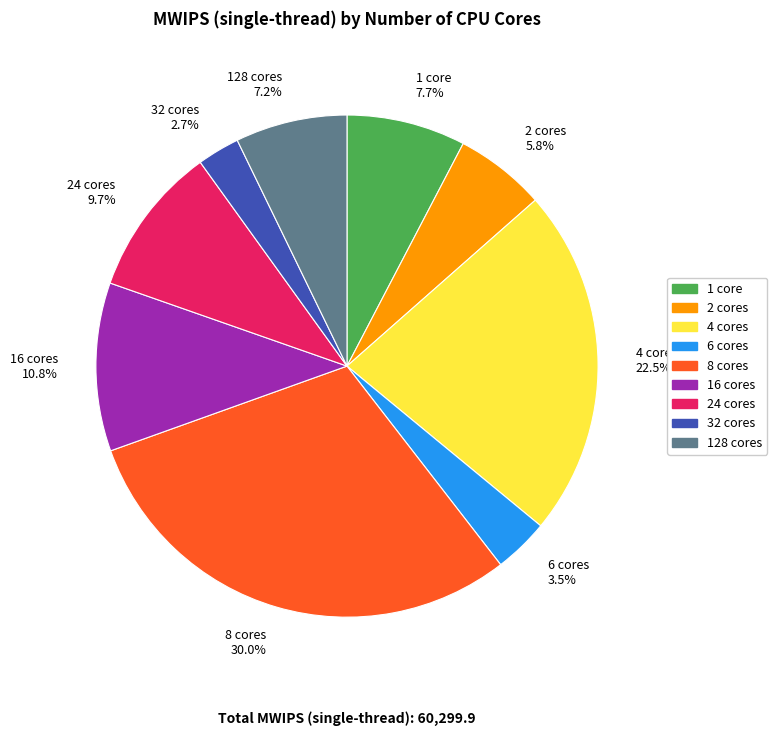

Which slice is the largest?

8 cores 30.0%